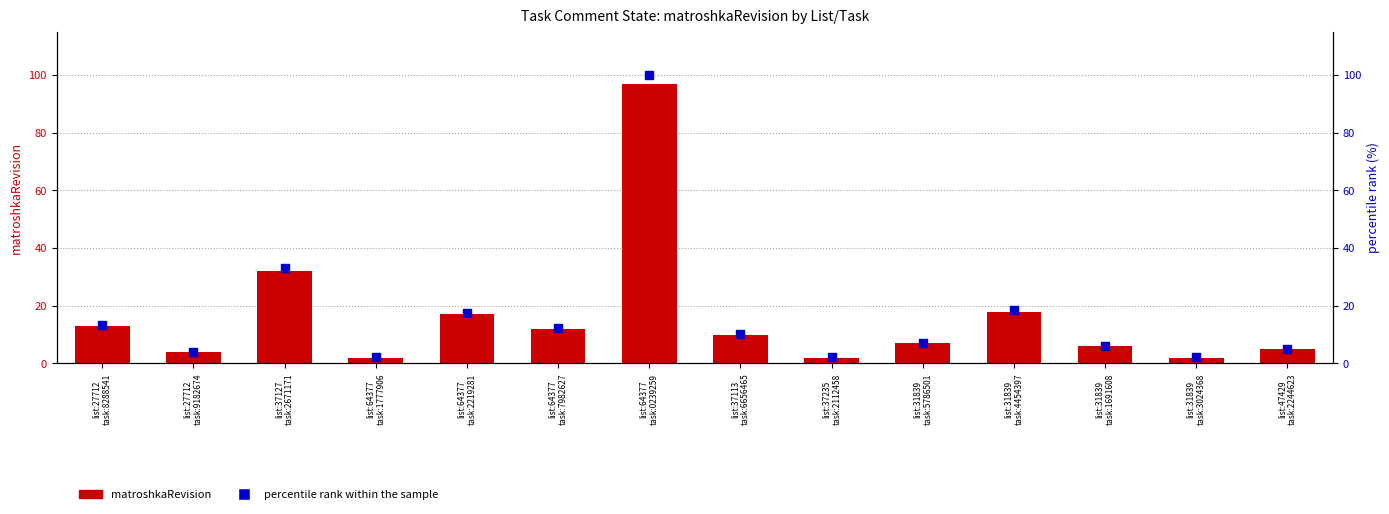

At which category is the sum across all series the highest?

list:64377
task:0239259